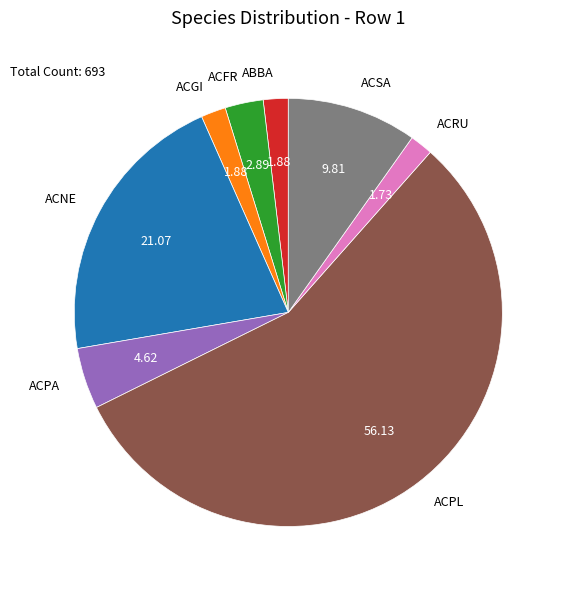

True or false: ABBA accounts for 16% of the total.

False